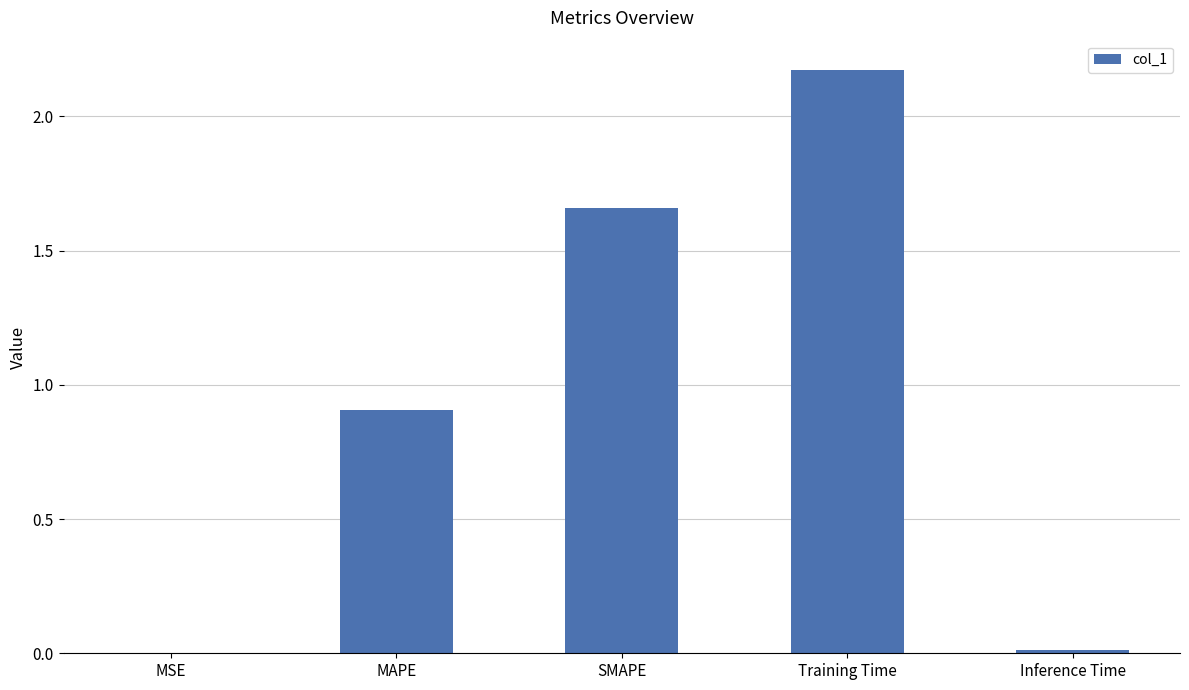

Which category has the highest value across all series?

Training Time